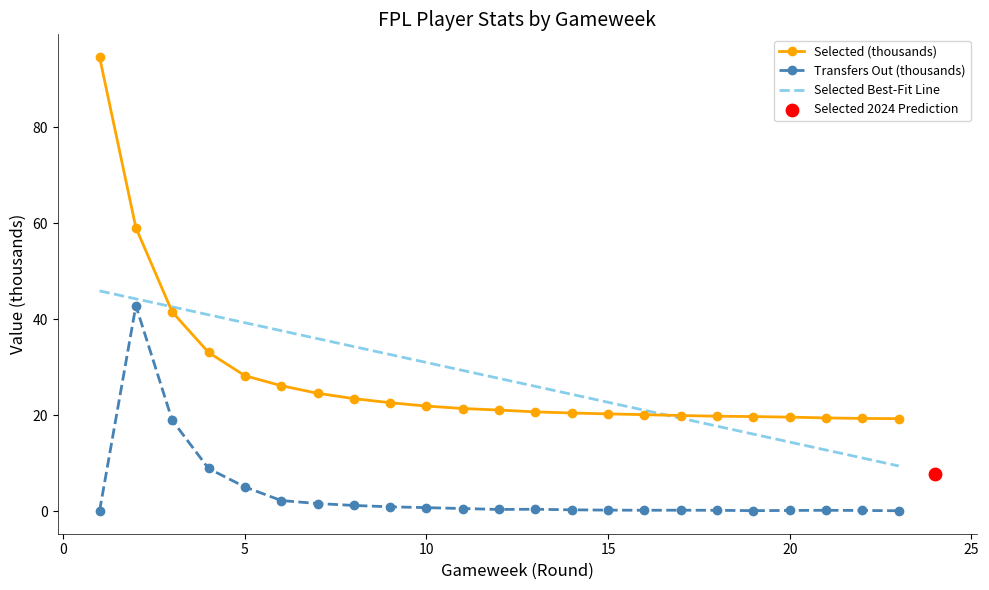

Which series has the largest Y range (max minus min)?

selected